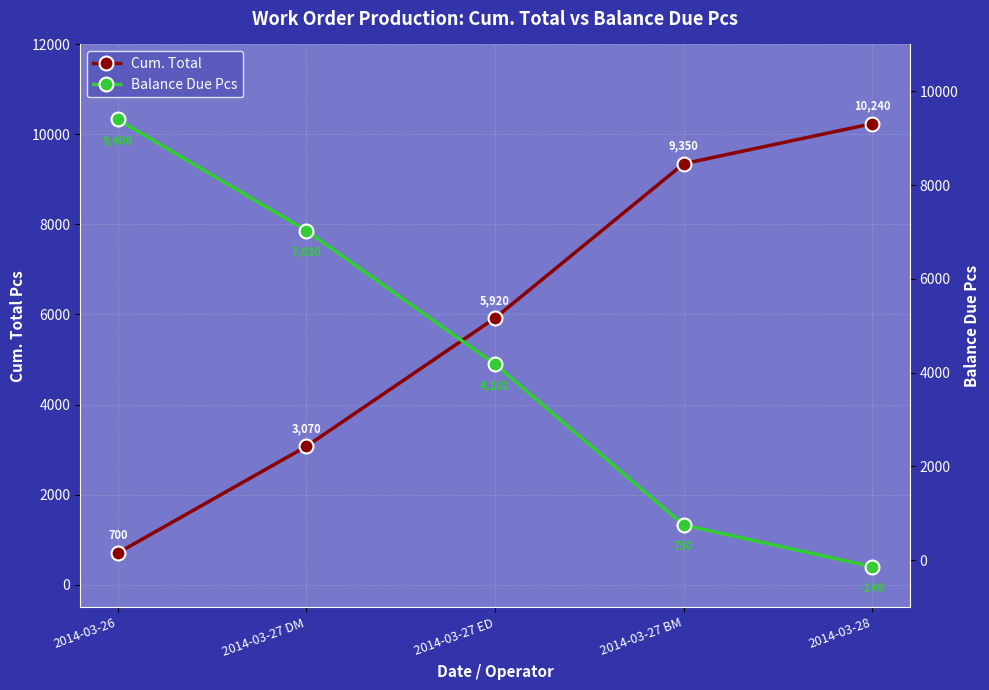

List the series in order of their overall mean, lowest first.

Balance Due Pcs, Cum. Total